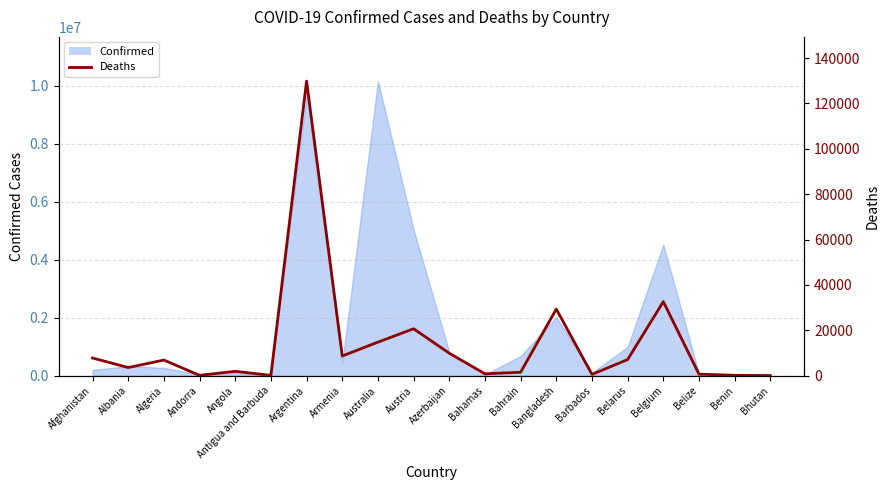

True or false: the data shows 50395 at Bangladesh.

False